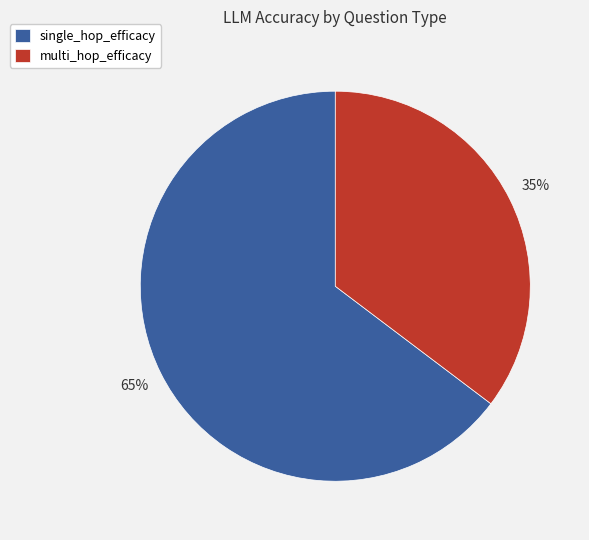

What percentage is the single_hop_efficacy slice, to the nearest percent?

65%